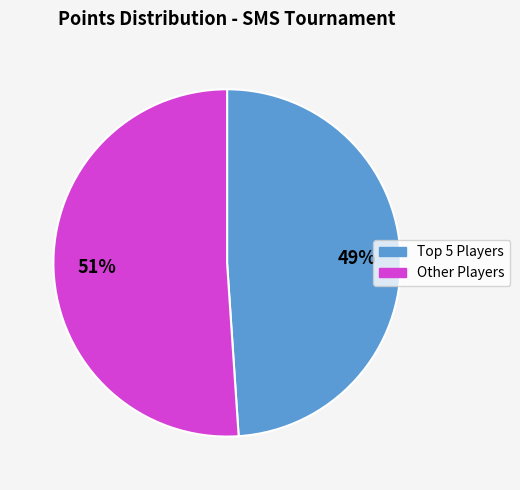

Is there a majority slice in this chart?

Yes